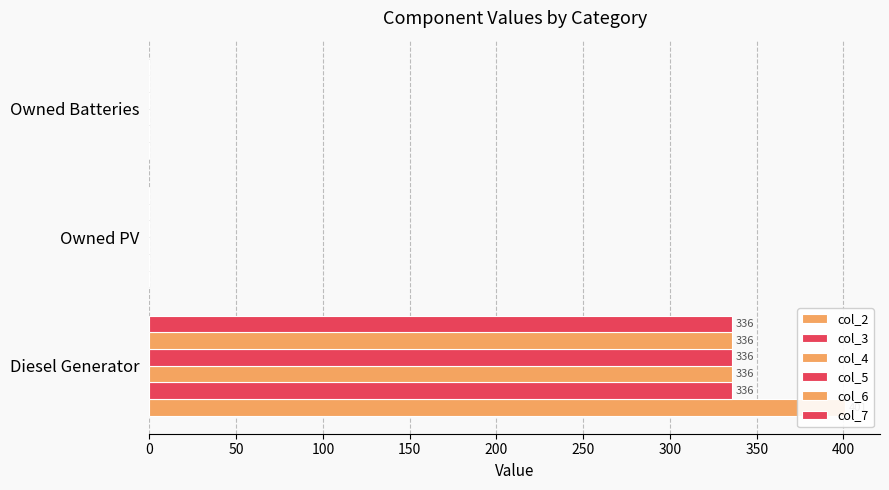

Between Diesel Generator and Owned Batteries, which series saw the biggest shift?

col_2